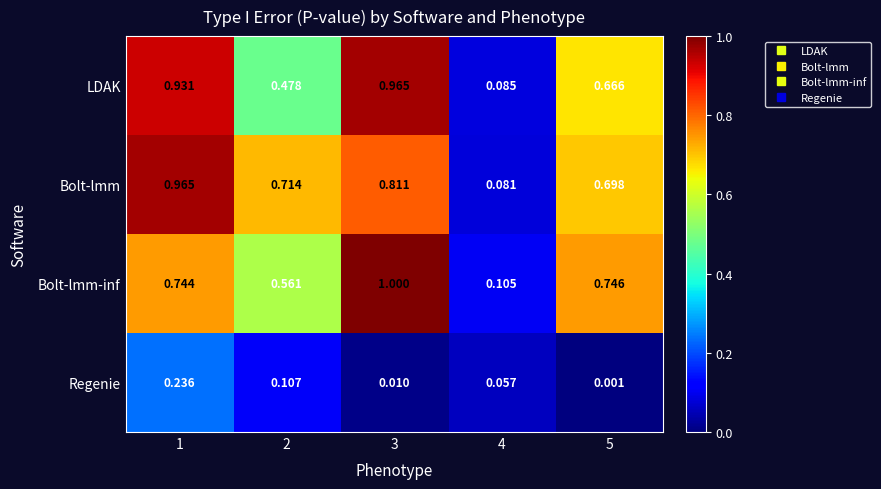

Between 2 and 5, which series saw the biggest shift?

LDAK